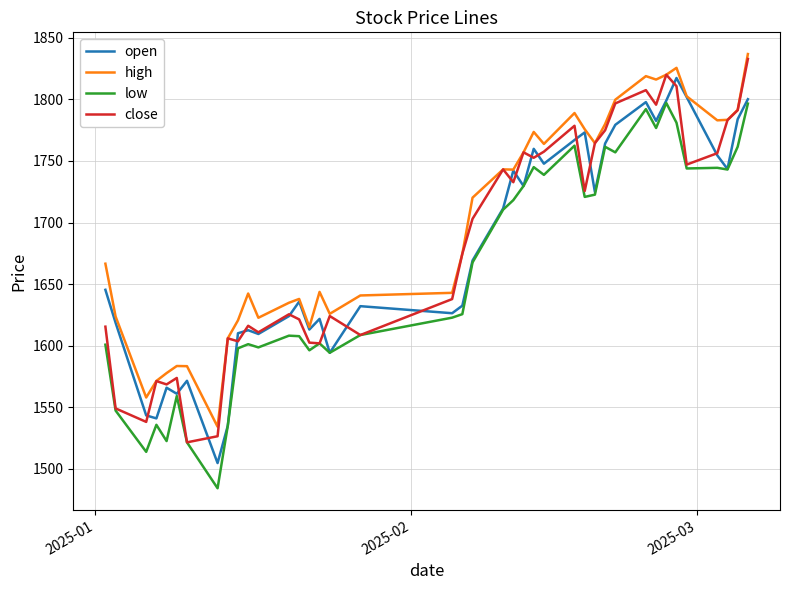

True or false: high and low cross at least once.

False